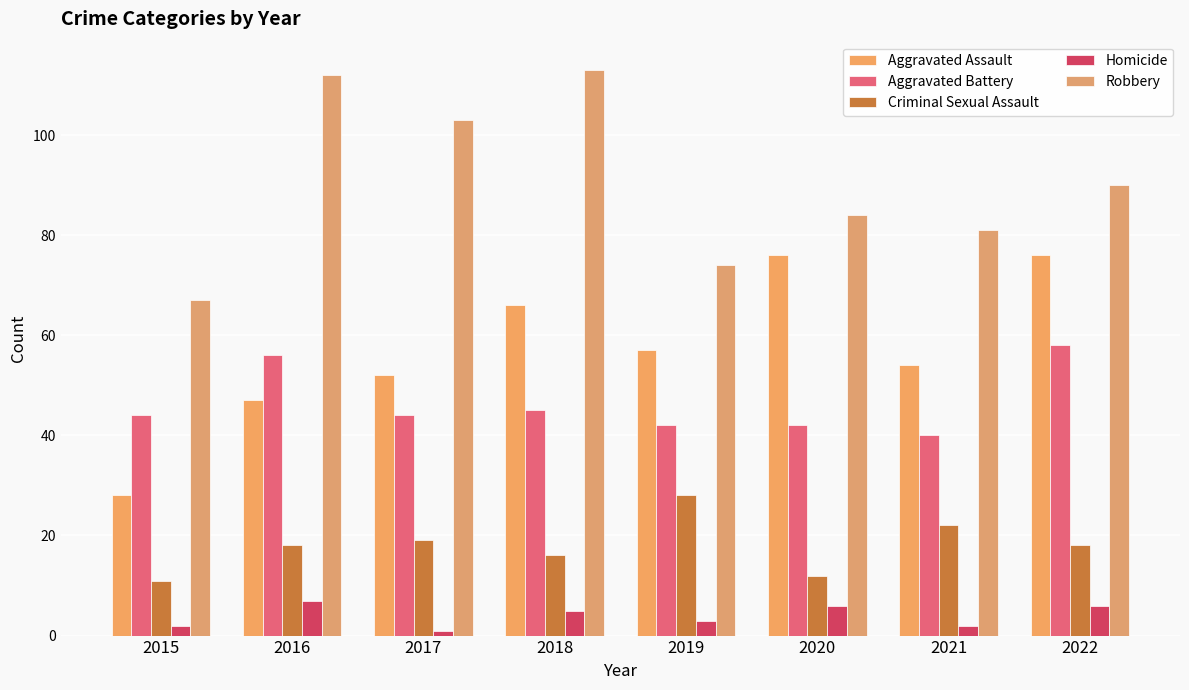

Is the value of Criminal Sexual Assault at 2019 greater than the value of Aggravated Battery at 2020?

No